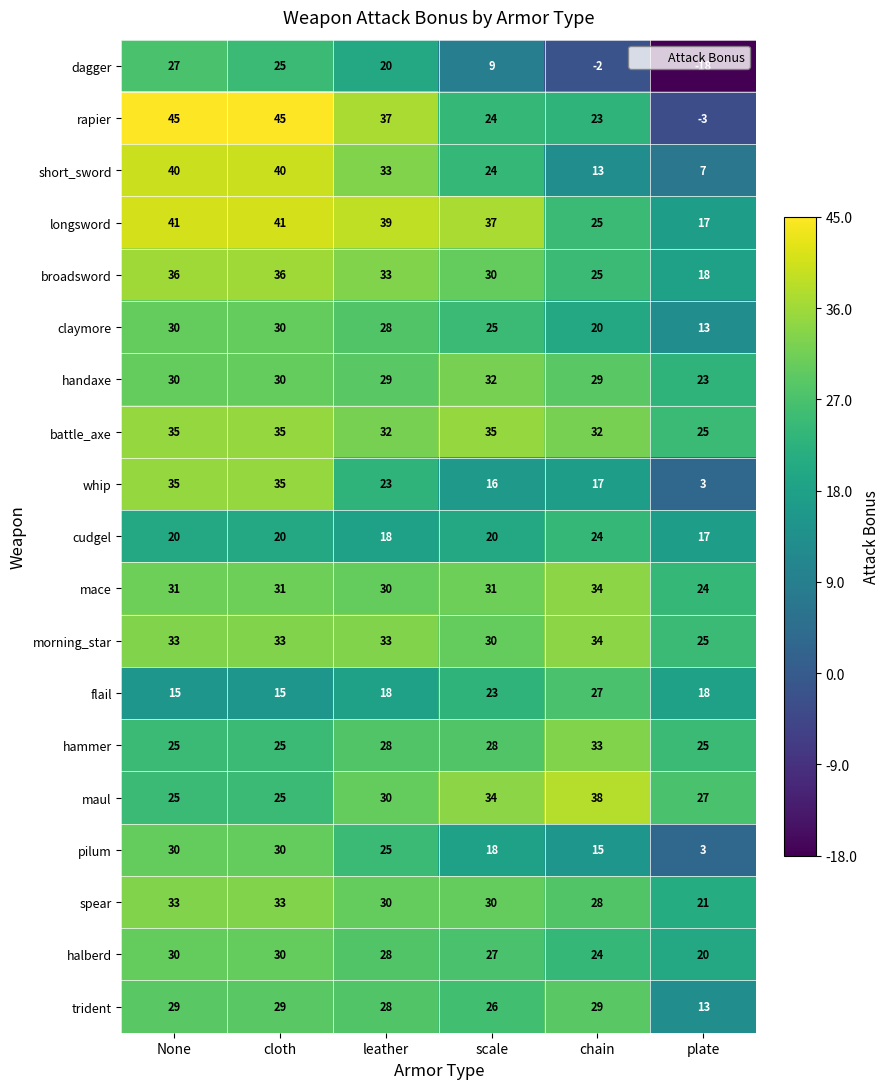

What is the spread (max minus min) of values at plate?

45